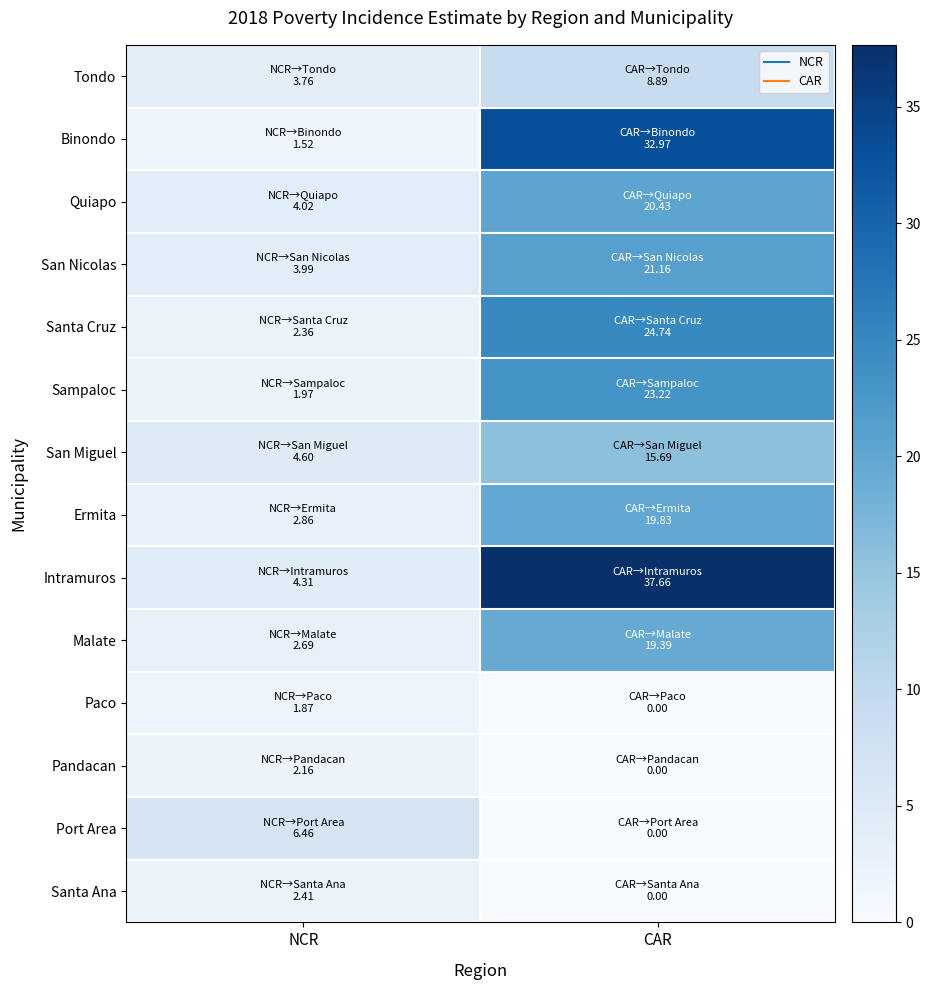

Reading left to right, extract all data points from this chart.

Tondo: NCR=3.8	CAR=8.9
Binondo: NCR=1.5	CAR=33.0
Quiapo: NCR=4.0	CAR=20.4
San Nicolas: NCR=4.0	CAR=21.2
Santa Cruz: NCR=2.4	CAR=24.7
Sampaloc: NCR=2.0	CAR=23.2
San Miguel: NCR=4.6	CAR=15.7
Ermita: NCR=2.9	CAR=19.8
Intramuros: NCR=4.3	CAR=37.7
Malate: NCR=2.7	CAR=19.4
Paco: NCR=1.9	CAR=0.0
Pandacan: NCR=2.2	CAR=0.0
Port Area: NCR=6.5	CAR=0.0
Santa Ana: NCR=2.4	CAR=0.0